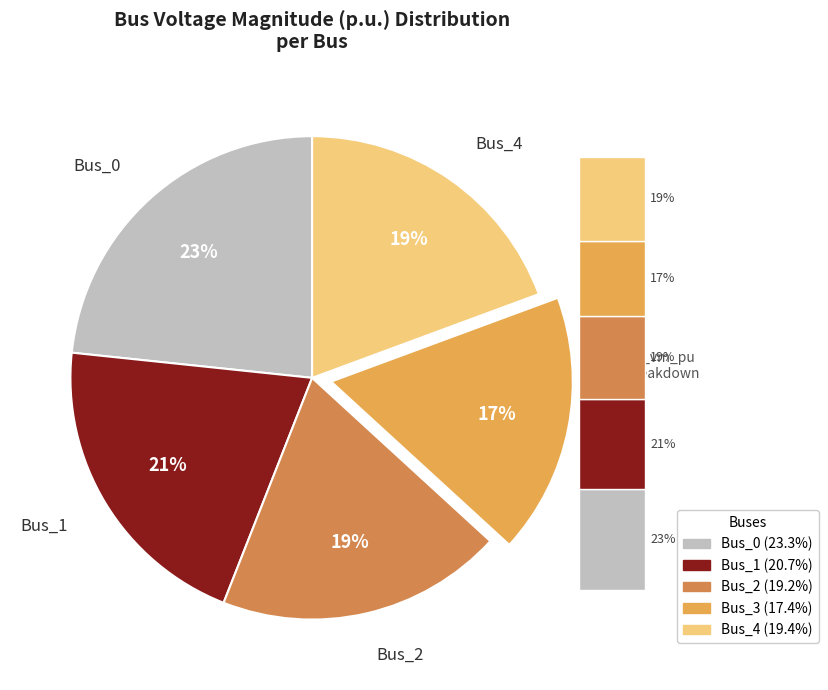

The Bus_1 slice represents 31% of the pie. True or false?

False